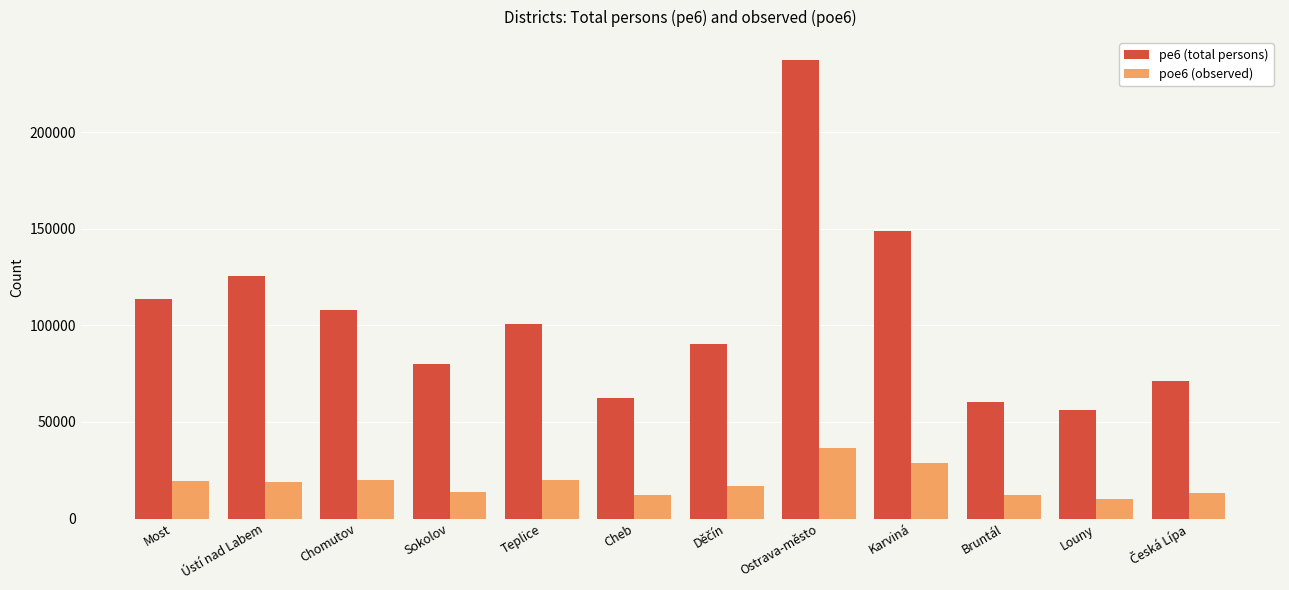

True or false: pe6 (total persons) has a value of 62533 at Cheb.

True